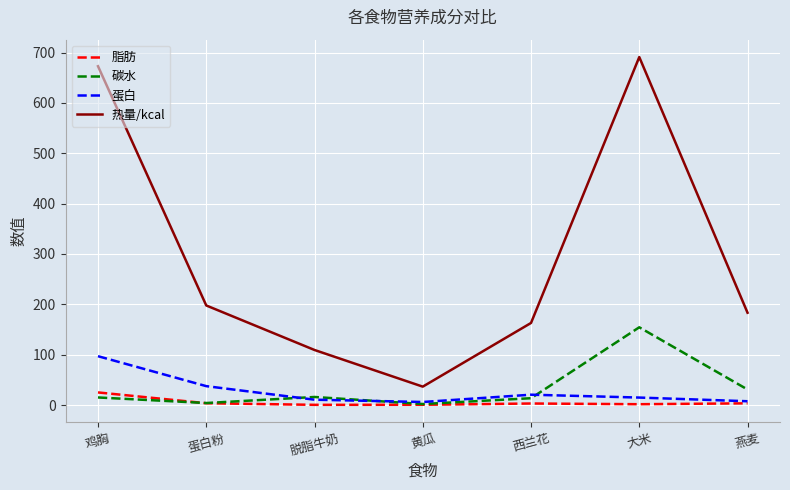

What is the average value of the 碳水 series?

33.7